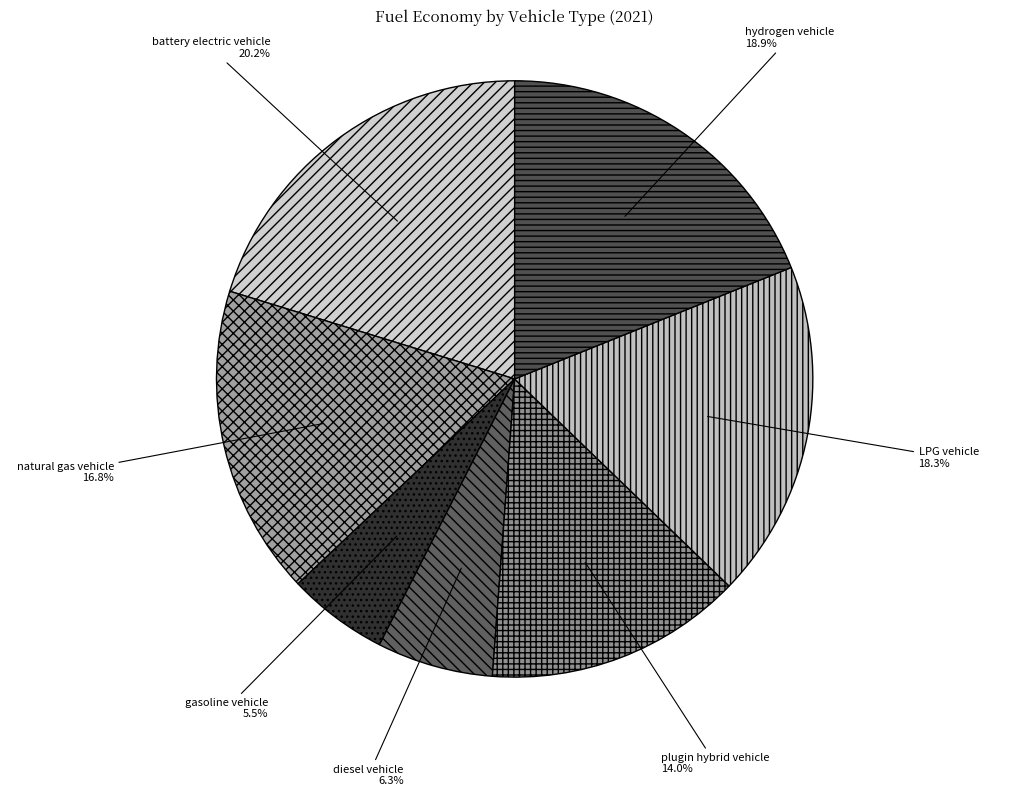

How many segments does this pie chart have?

7